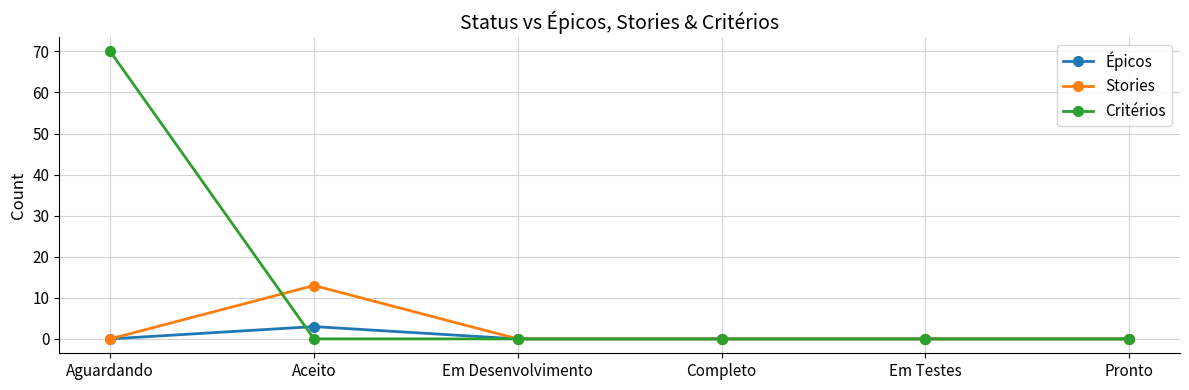

What is the spread (max minus min) of values at Aceito?

13